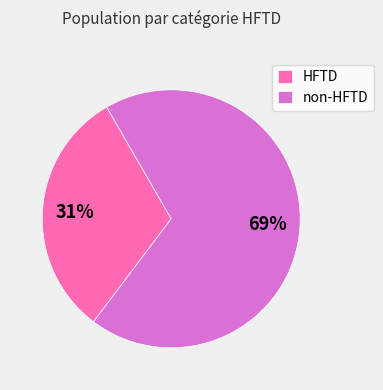

To the nearest percent, what is the average slice percentage?

50%